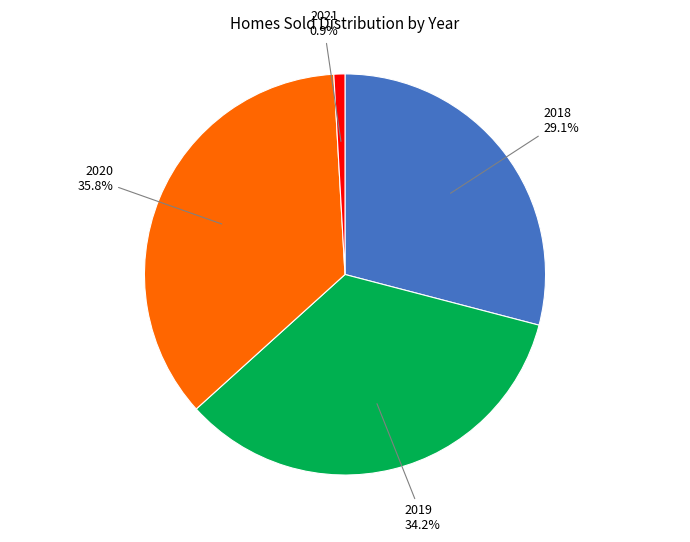

Is there a majority slice in this chart?

No